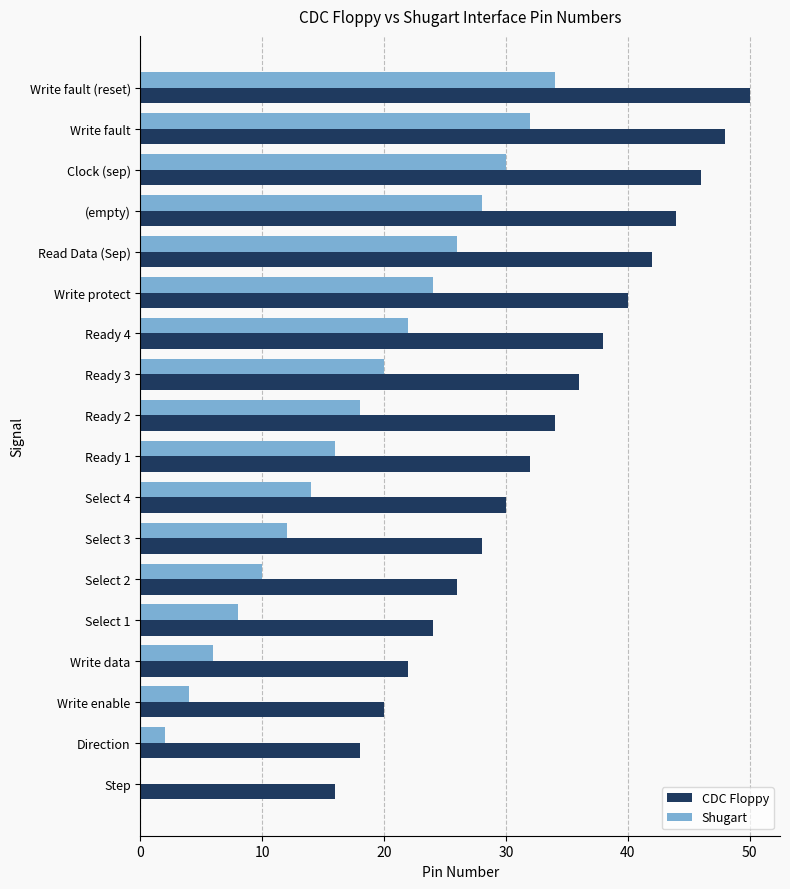

What is the sum of all CDC Floppy values?

594